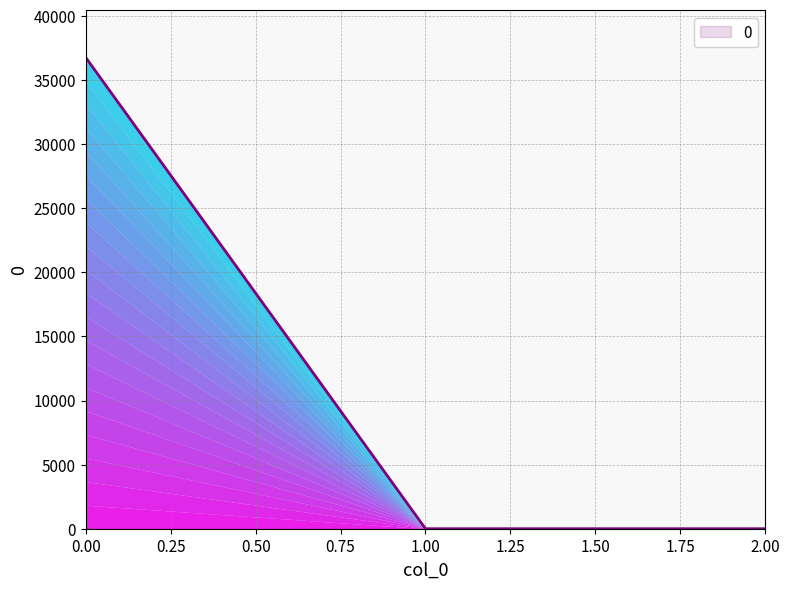

What is the sum of the values at 0.00 and 1.00?

36769.3